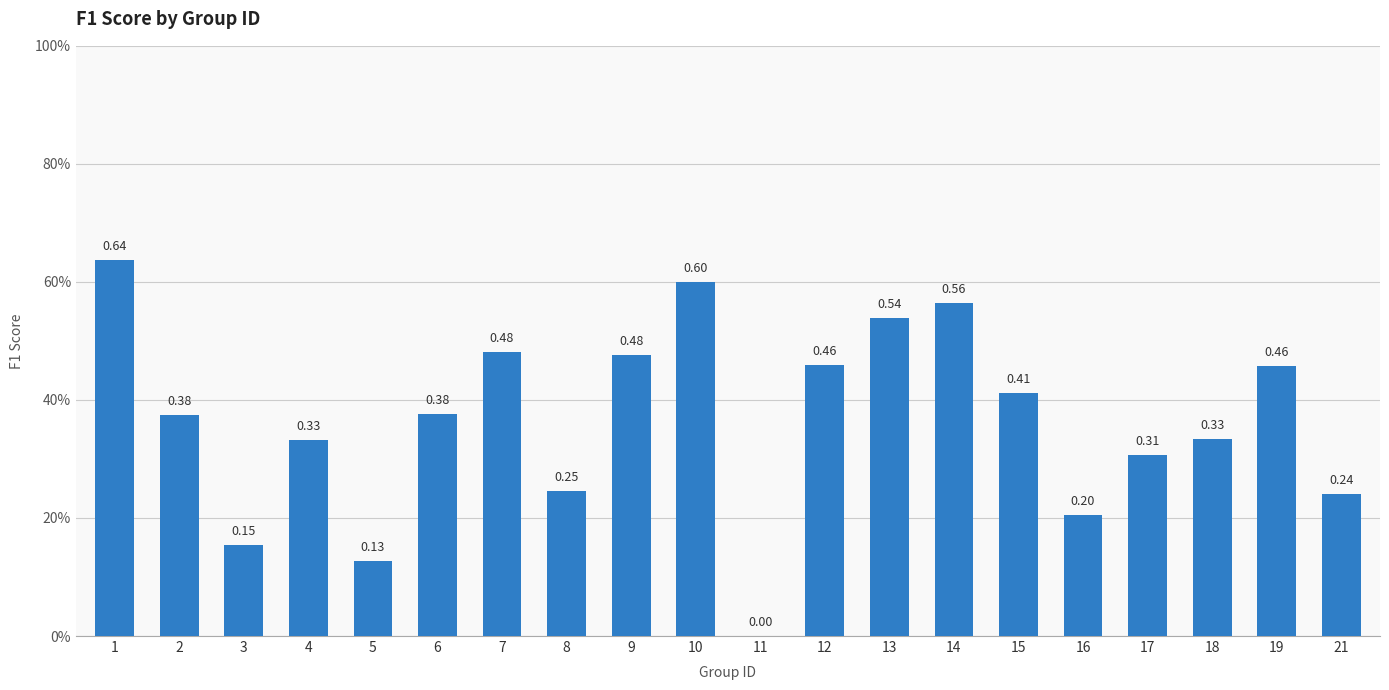

How many data points are above 0?

19